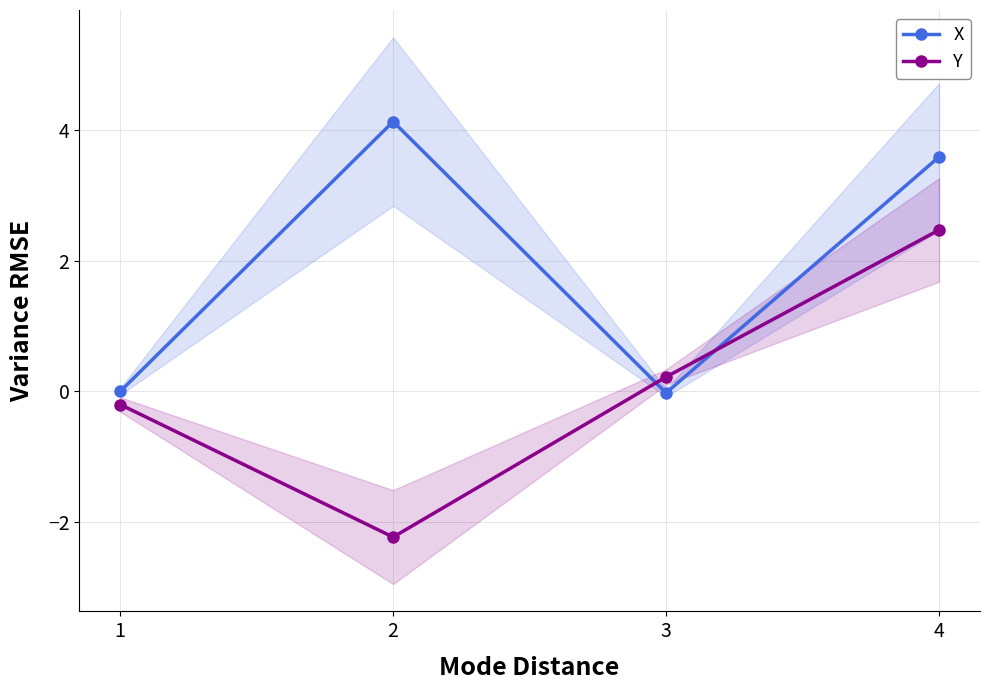

What are all the series names shown in the legend?

X, Y